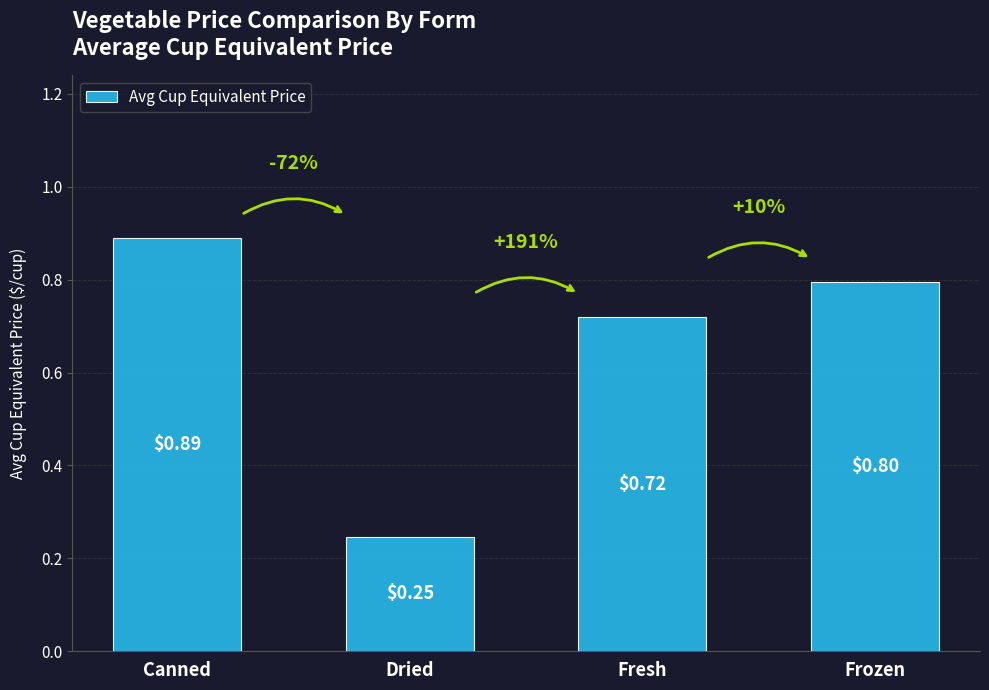

What is the difference between the maximum and minimum values?

0.6